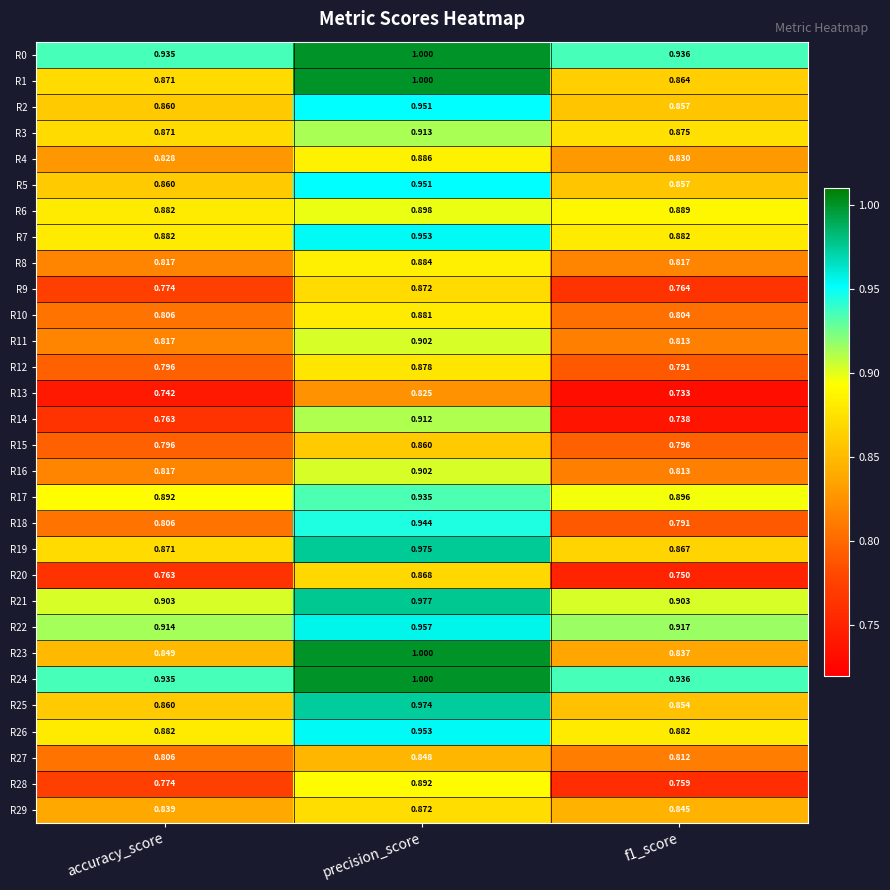

What is the spread (max minus min) of values at accuracy_score?

0.2